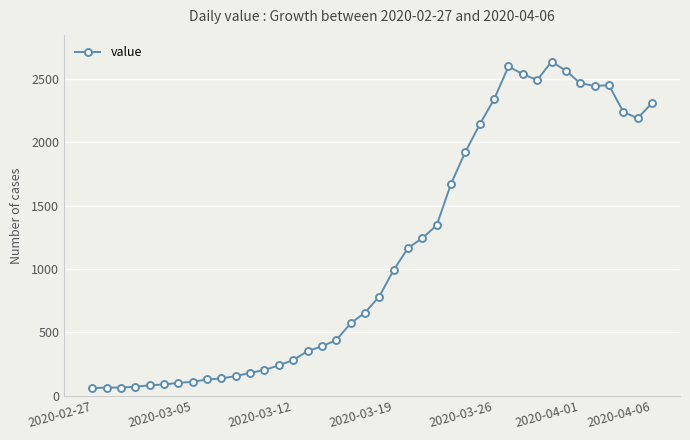

What is the minimum value shown in the chart?

61